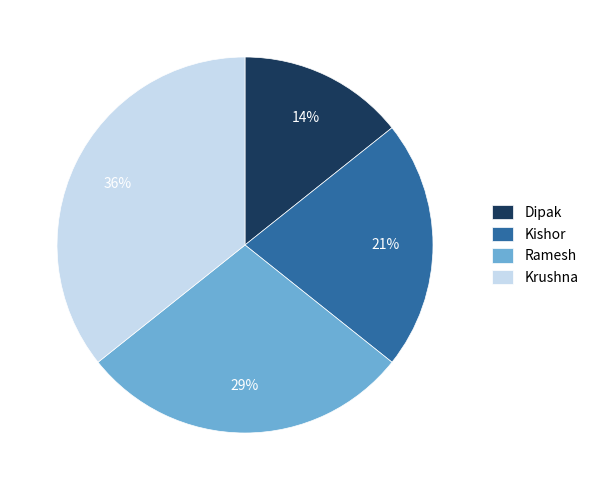

Is Krushna the majority of the pie?

No